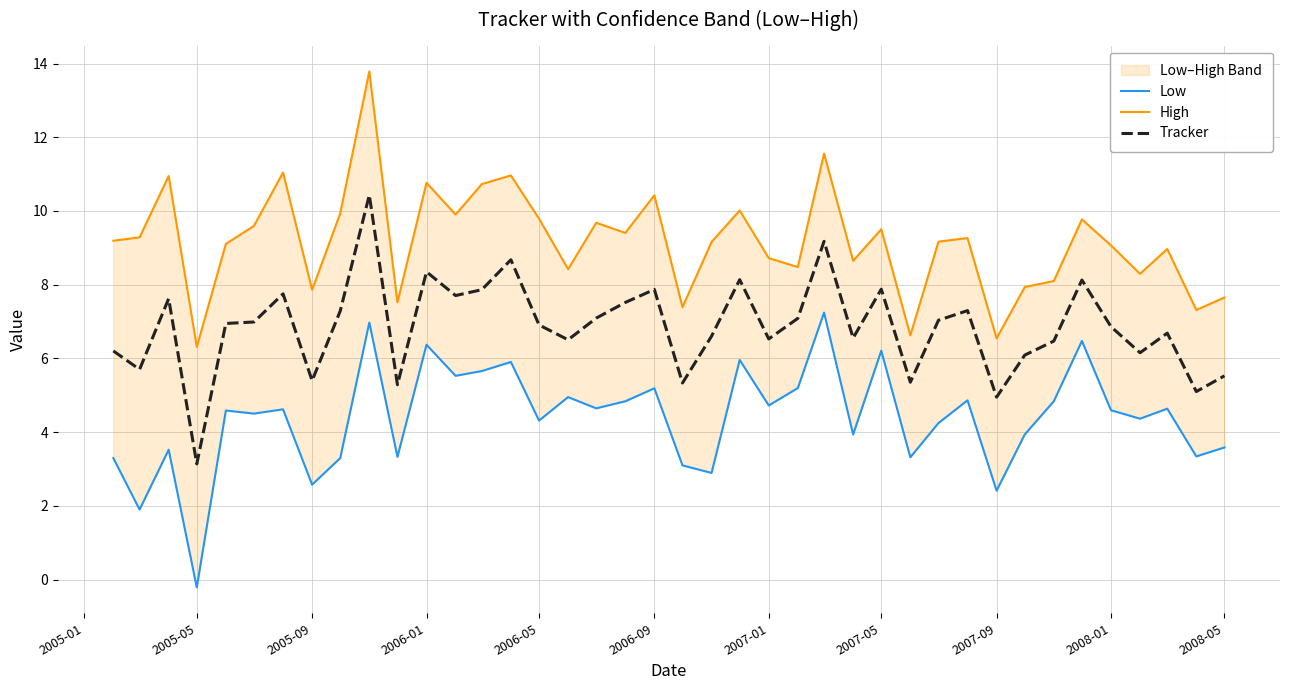

At which label does Tracker reach its minimum?

2005-05